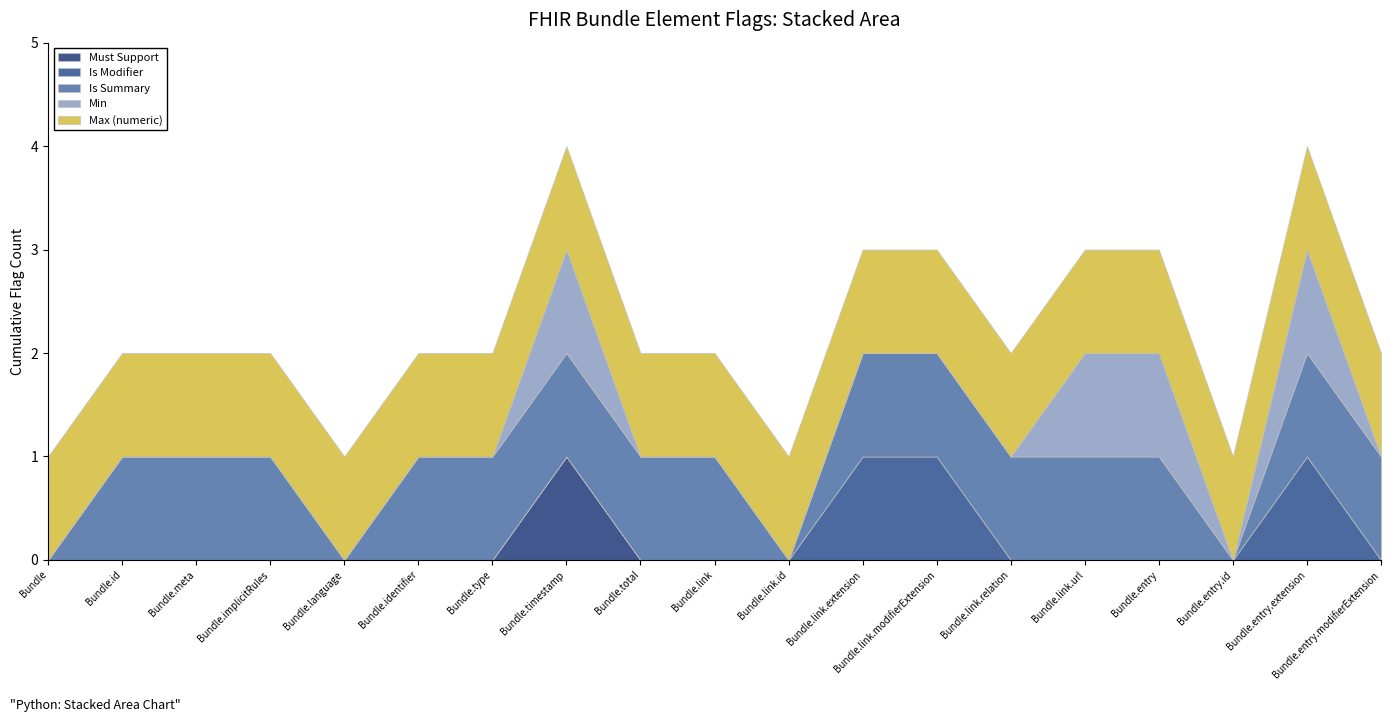

Reading left to right, extract all data points from this chart.

Must Support: Bundle=0	Bundle.id=0	Bundle.meta=0	Bundle.implicitRules=0	Bundle.language=0	Bundle.identifier=0	Bundle.type=0	Bundle.timestamp=1	Bundle.total=0	Bundle.link=0	Bundle.link.id=0	Bundle.link.extension=0	Bundle.link.modifierExtension=0	Bundle.link.relation=0	Bundle.link.url=0	Bundle.entry=0	Bundle.entry.id=0	Bundle.entry.extension=0	Bundle.entry.modifierExtension=0
Is Modifier: Bundle=0	Bundle.id=0	Bundle.meta=0	Bundle.implicitRules=0	Bundle.language=0	Bundle.identifier=0	Bundle.type=0	Bundle.timestamp=0	Bundle.total=0	Bundle.link=0	Bundle.link.id=0	Bundle.link.extension=1	Bundle.link.modifierExtension=1	Bundle.link.relation=0	Bundle.link.url=0	Bundle.entry=0	Bundle.entry.id=0	Bundle.entry.extension=1	Bundle.entry.modifierExtension=0
Is Summary: Bundle=0	Bundle.id=1	Bundle.meta=1	Bundle.implicitRules=1	Bundle.language=0	Bundle.identifier=1	Bundle.type=1	Bundle.timestamp=1	Bundle.total=1	Bundle.link=1	Bundle.link.id=0	Bundle.link.extension=1	Bundle.link.modifierExtension=1	Bundle.link.relation=1	Bundle.link.url=1	Bundle.entry=1	Bundle.entry.id=0	Bundle.entry.extension=1	Bundle.entry.modifierExtension=1
Min: Bundle=0	Bundle.id=0	Bundle.meta=0	Bundle.implicitRules=0	Bundle.language=0	Bundle.identifier=0	Bundle.type=0	Bundle.timestamp=1	Bundle.total=0	Bundle.link=0	Bundle.link.id=0	Bundle.link.extension=0	Bundle.link.modifierExtension=0	Bundle.link.relation=0	Bundle.link.url=1	Bundle.entry=1	Bundle.entry.id=0	Bundle.entry.extension=1	Bundle.entry.modifierExtension=0
Max (numeric): Bundle=1	Bundle.id=1	Bundle.meta=1	Bundle.implicitRules=1	Bundle.language=1	Bundle.identifier=1	Bundle.type=1	Bundle.timestamp=1	Bundle.total=1	Bundle.link=1	Bundle.link.id=1	Bundle.link.extension=1	Bundle.link.modifierExtension=1	Bundle.link.relation=1	Bundle.link.url=1	Bundle.entry=1	Bundle.entry.id=1	Bundle.entry.extension=1	Bundle.entry.modifierExtension=1